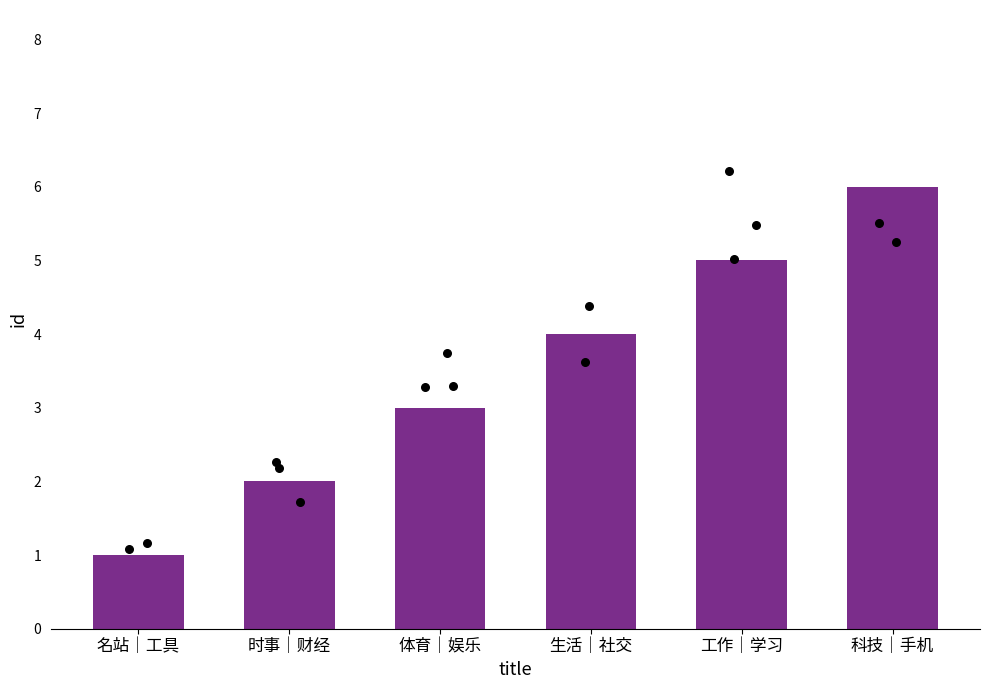

What is the ratio of the value at 体育｜娱乐 to the value at 工作｜学习?

0.6